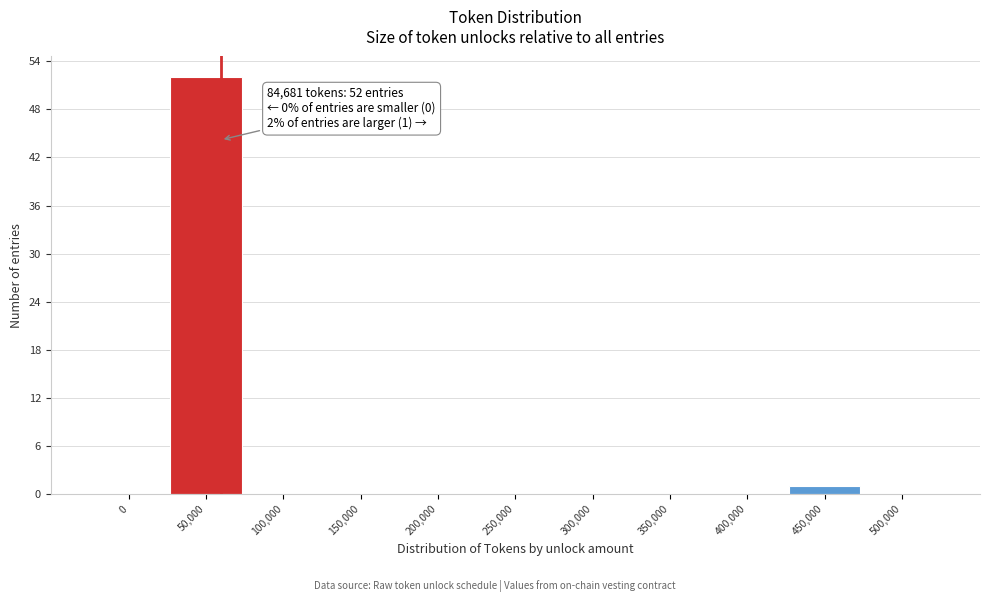

Reading left to right, what are all the values shown in this chart?

0=0	50,000=52	100,000=0	150,000=0	200,000=0	250,000=0	300,000=0	350,000=0	400,000=0	450,000=1	500,000=0